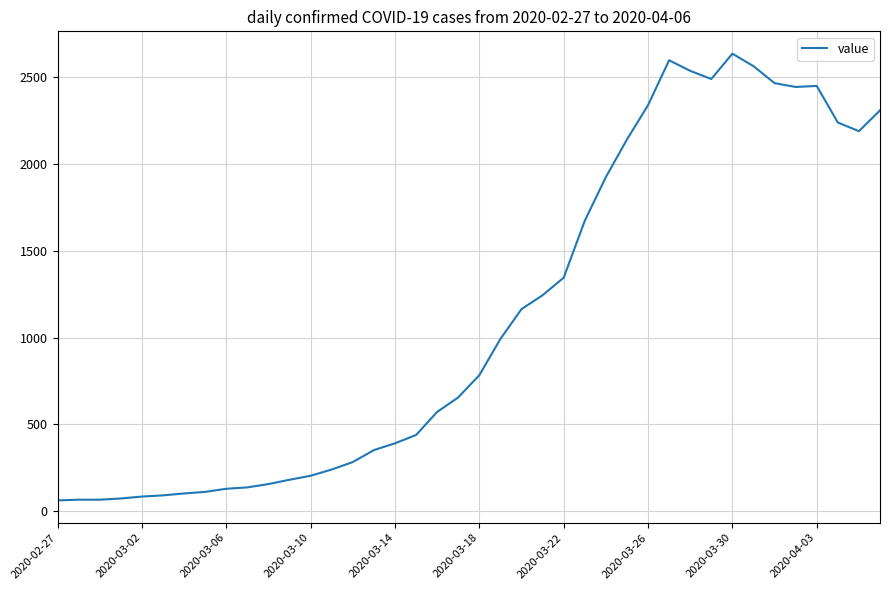

What is the difference between the maximum and minimum values?

2576